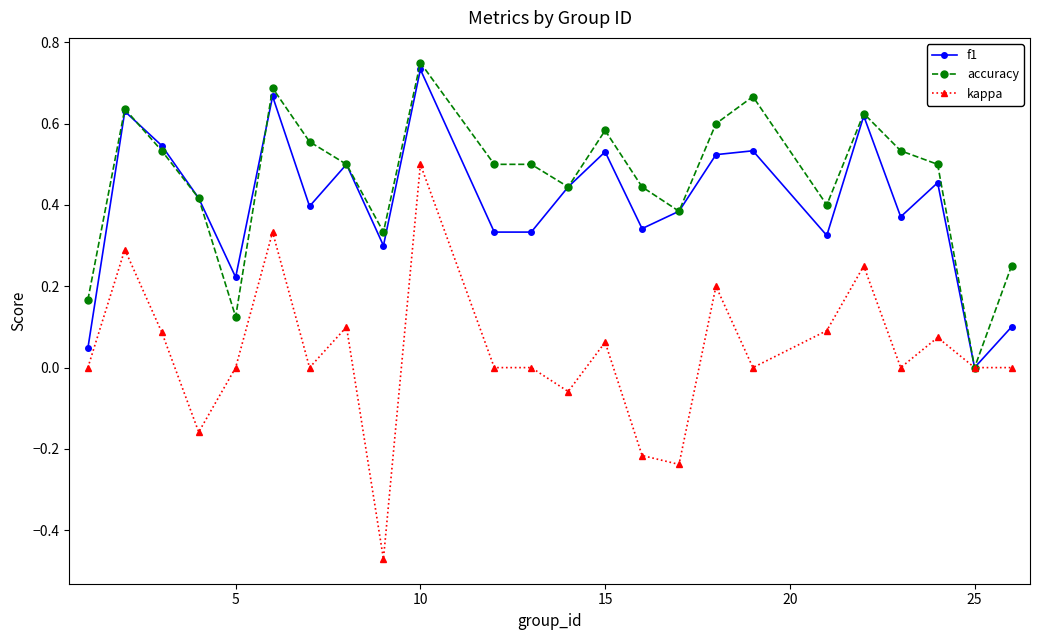

True or false: kappa has more than 0 points higher than both neighbors.

True